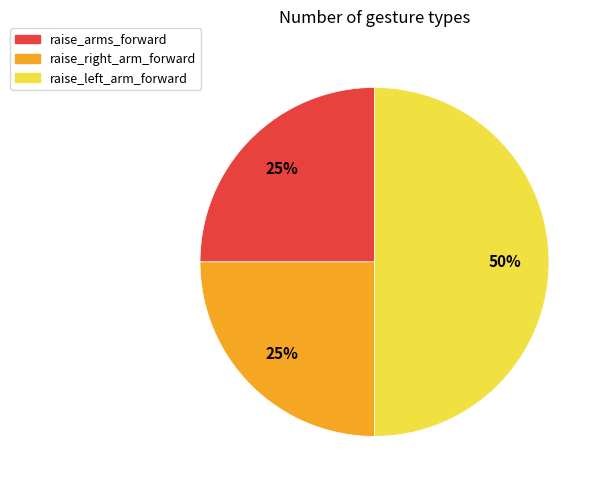

What is the largest slice in the pie chart?

raise_left_arm_forward